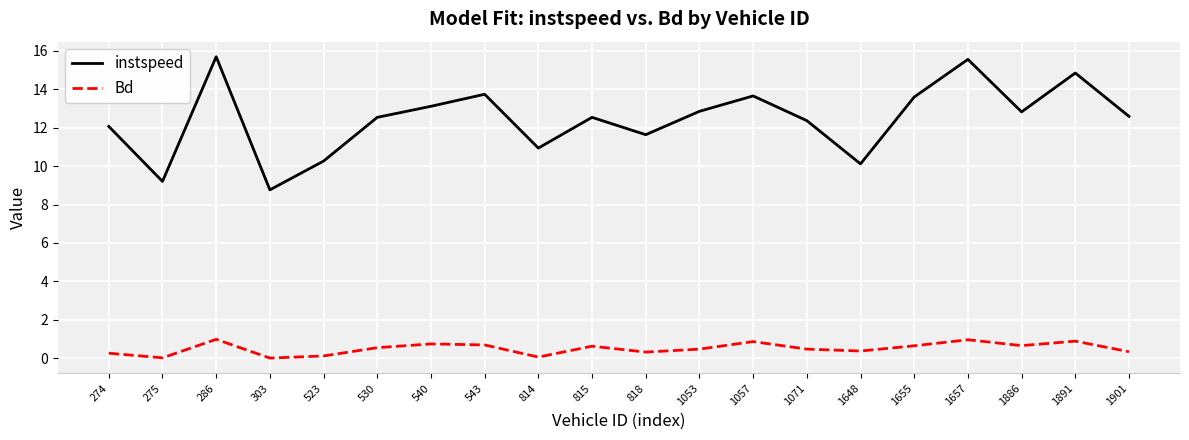

What is the maximum value shown in the chart?

15.7